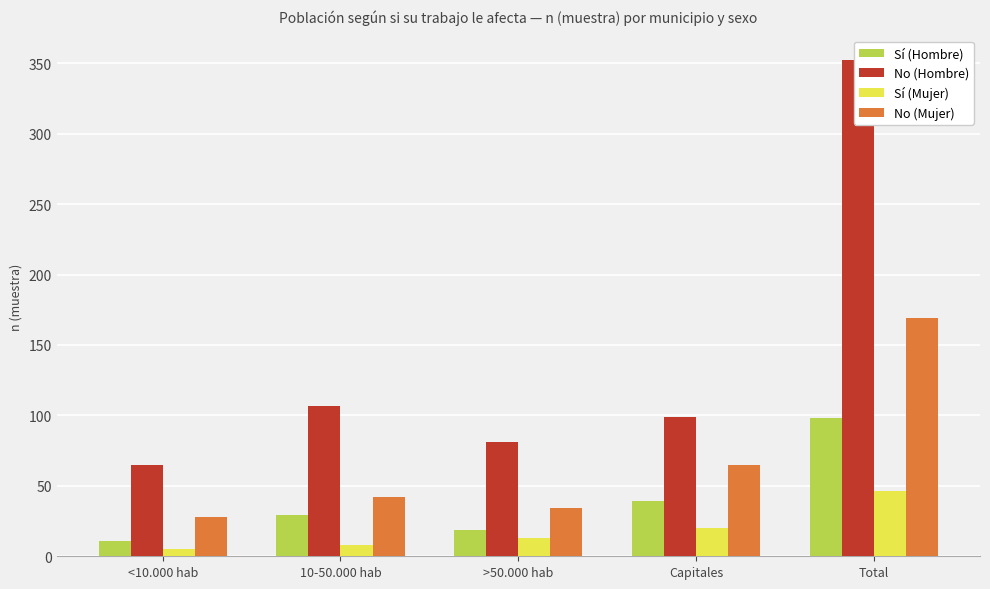

Where does the No (Mujer) series first go above 42?

Capitales